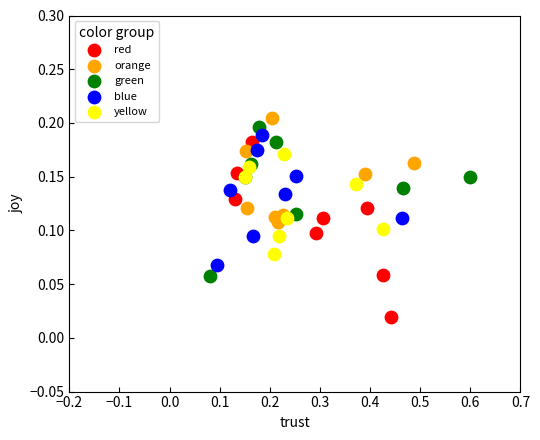

Which series has the widest spread of Y values?

red